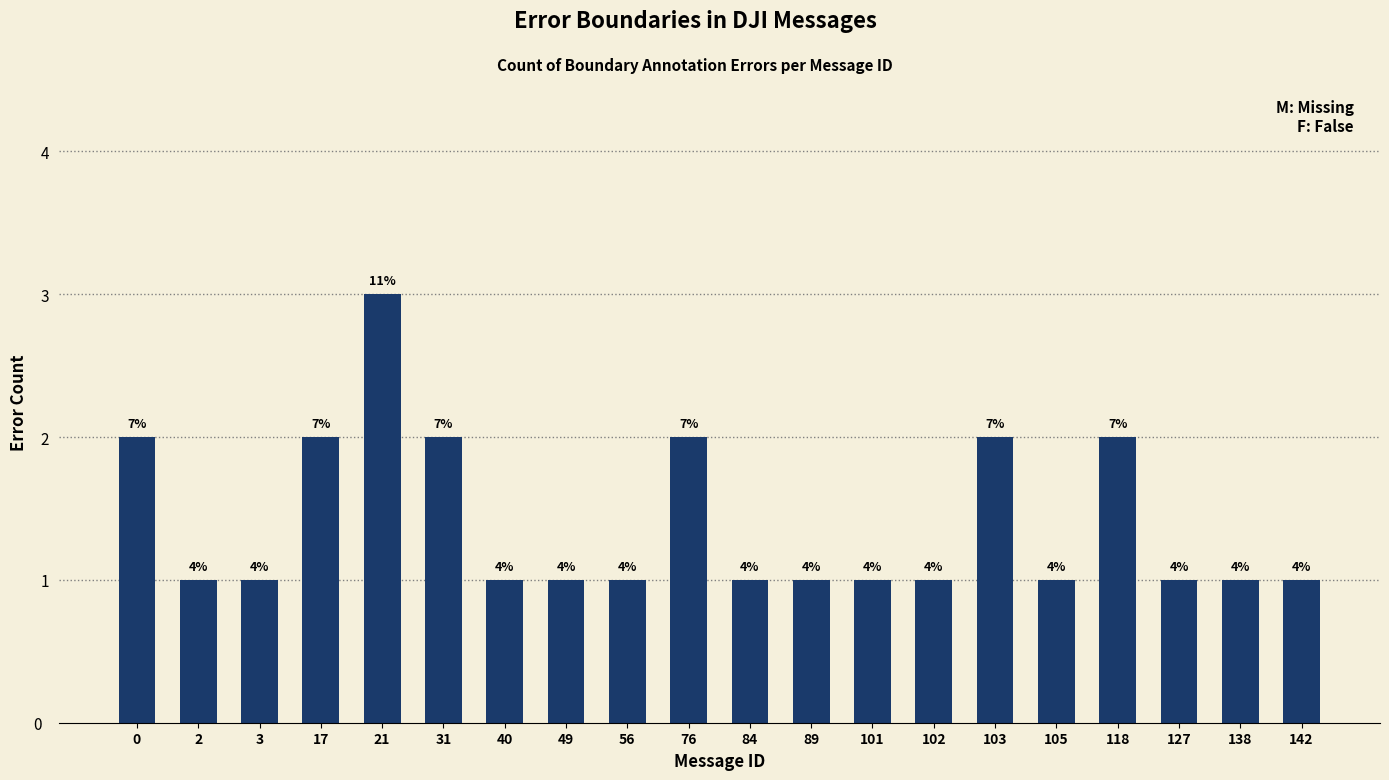

Reading left to right, list all the values displayed in this chart.

0=2	2=1	3=1	17=2	21=3	31=2	40=1	49=1	56=1	76=2	84=1	89=1	101=1	102=1	103=2	105=1	118=2	127=1	138=1	142=1